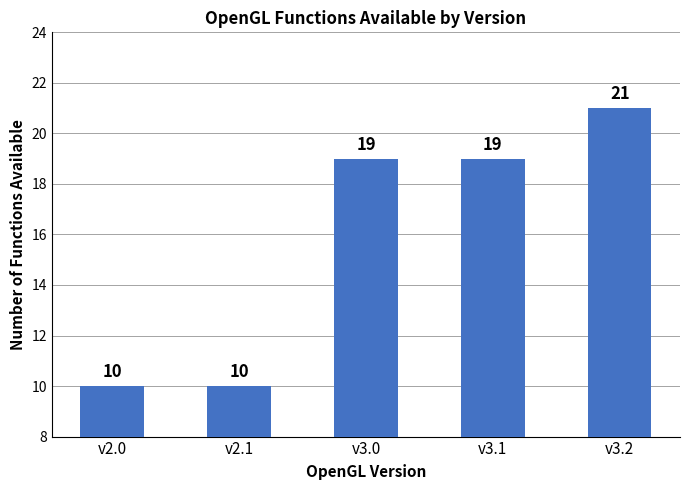

At which category does the chart reach its peak across all series?

v3.2